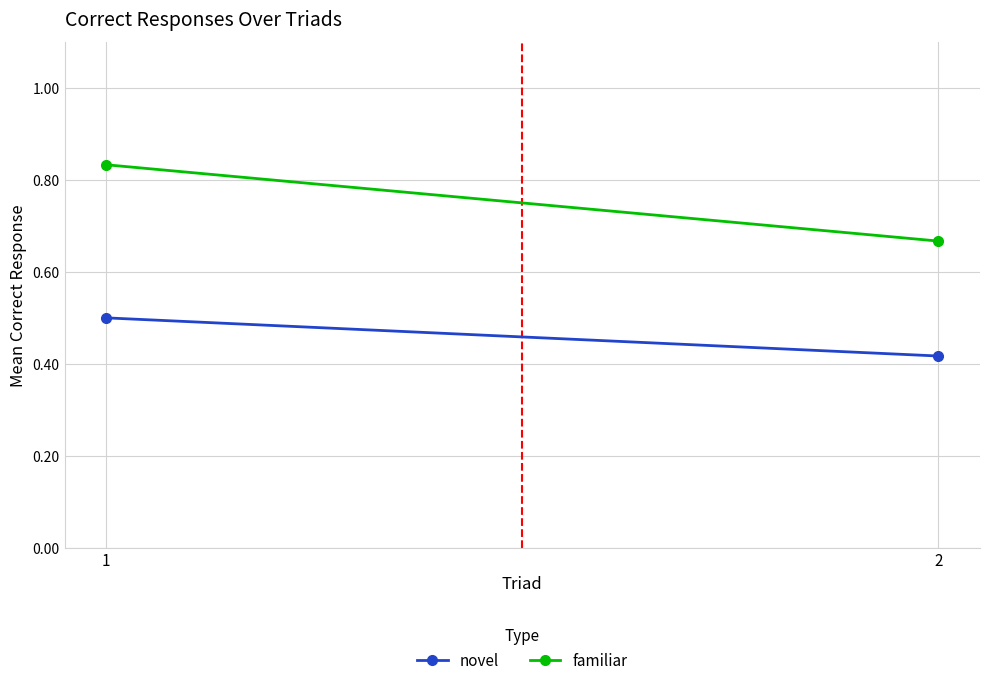

How many lines are shown in the chart?

2